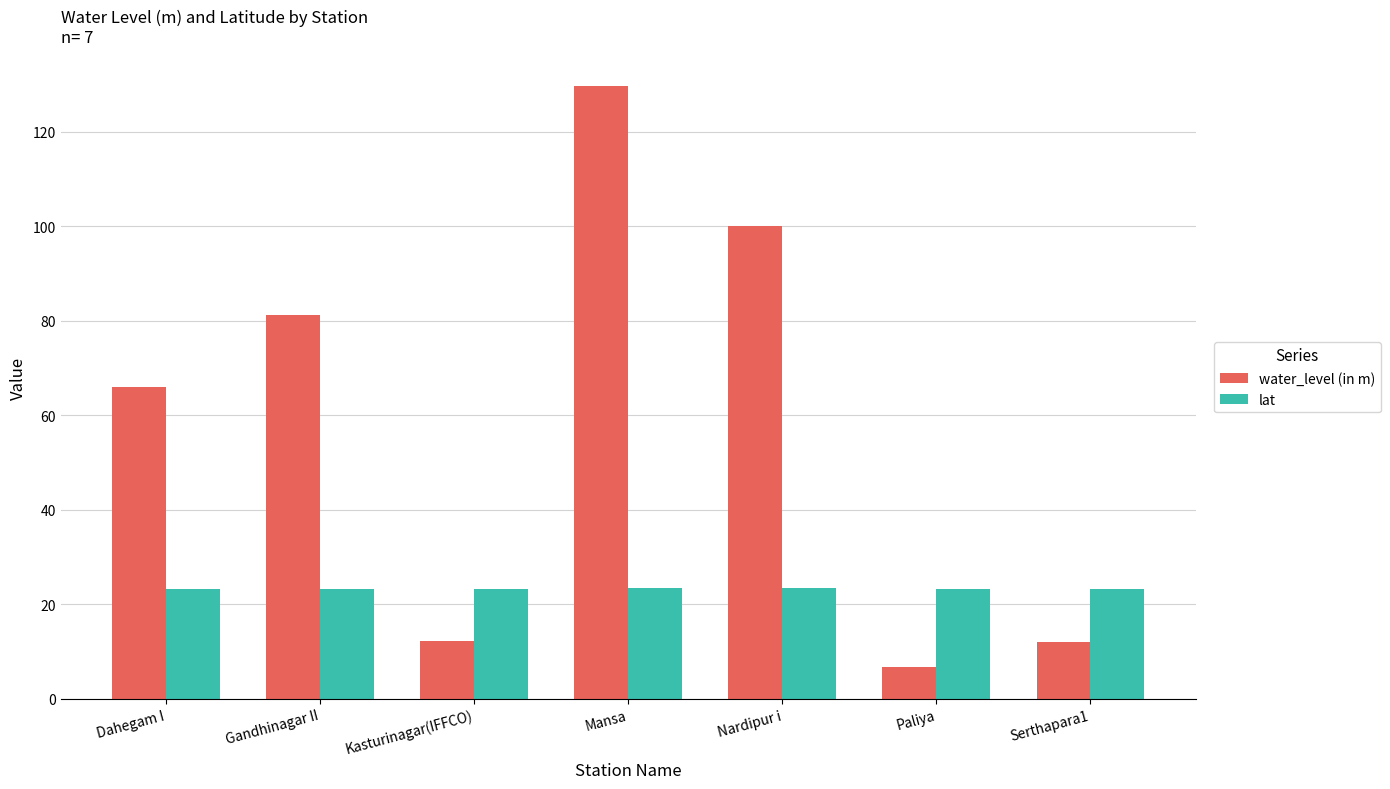

At Mansa, list the series in order from largest to smallest.

water_level (in m), lat